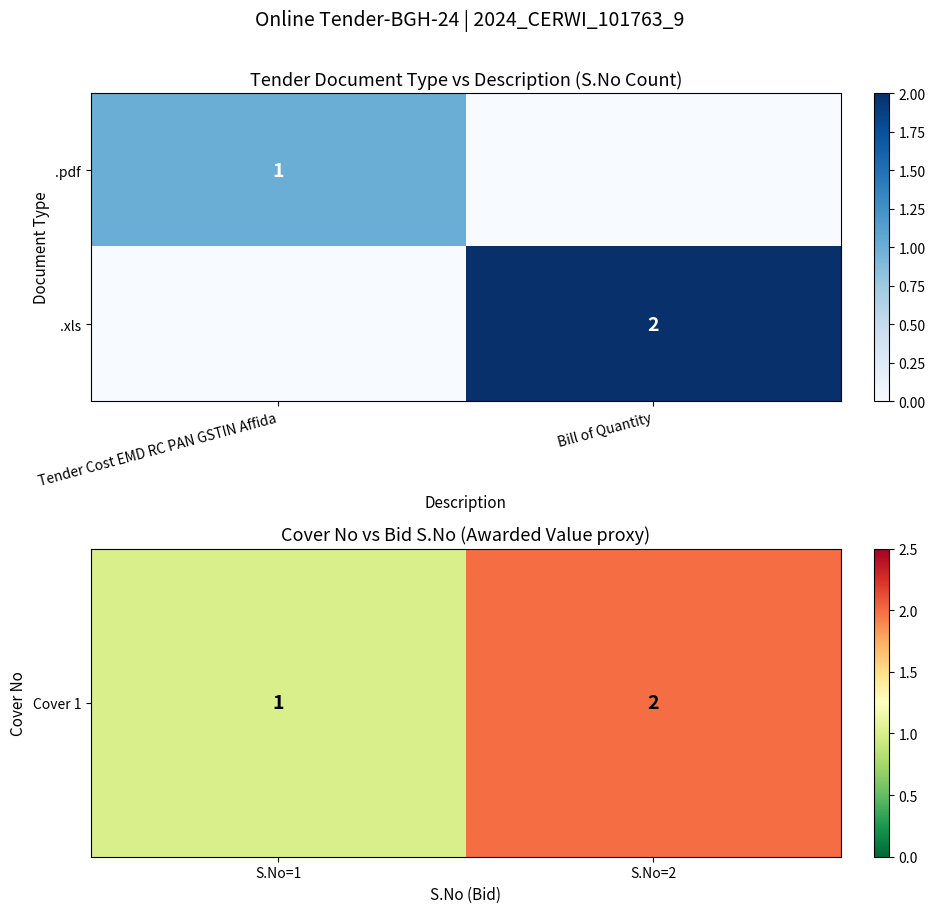

The value of .pdf at Tender Cost EMD RC PAN GSTIN Affida is 0. True or false?

False